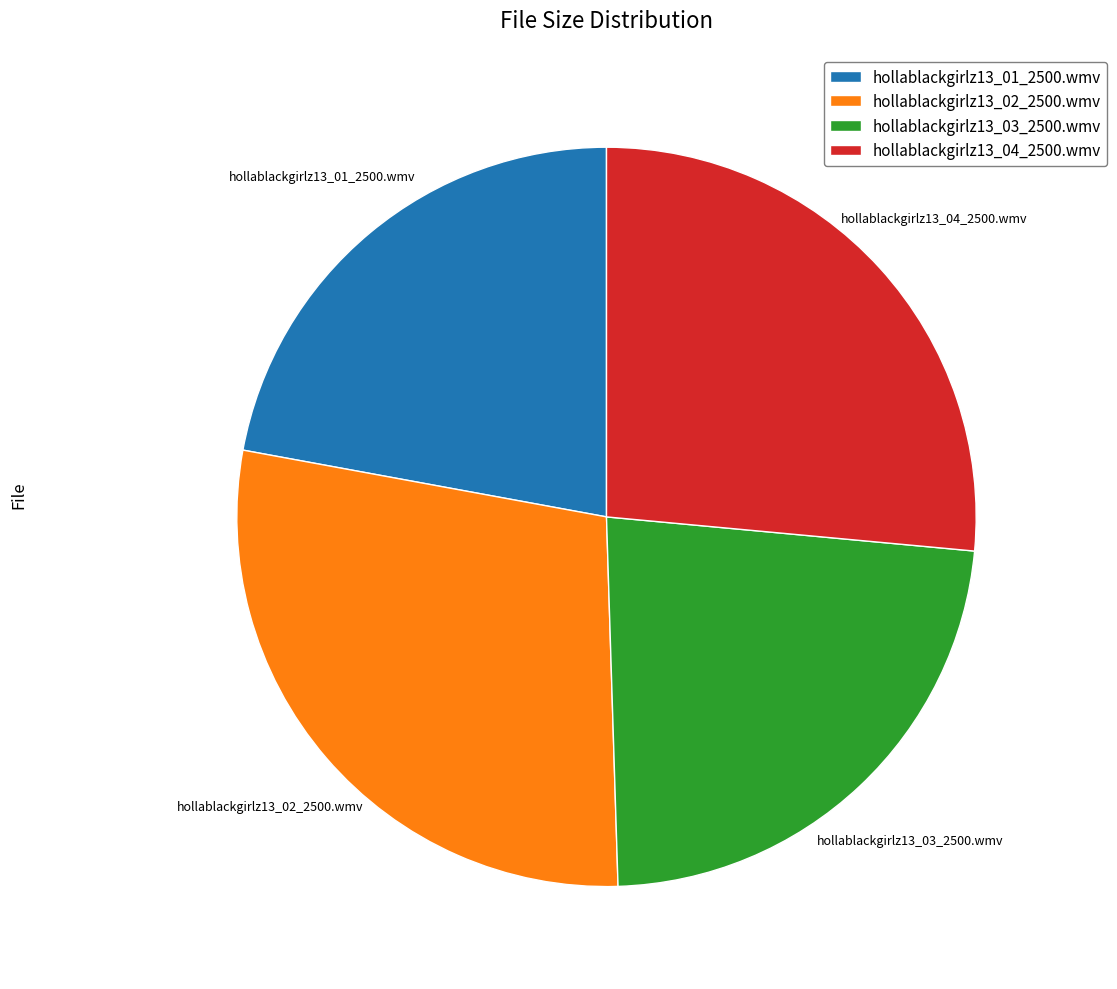

What is the ratio of the value at hollablackgirlz13_04_2500.wmv to the value at hollablackgirlz13_03_2500.wmv?

1.1